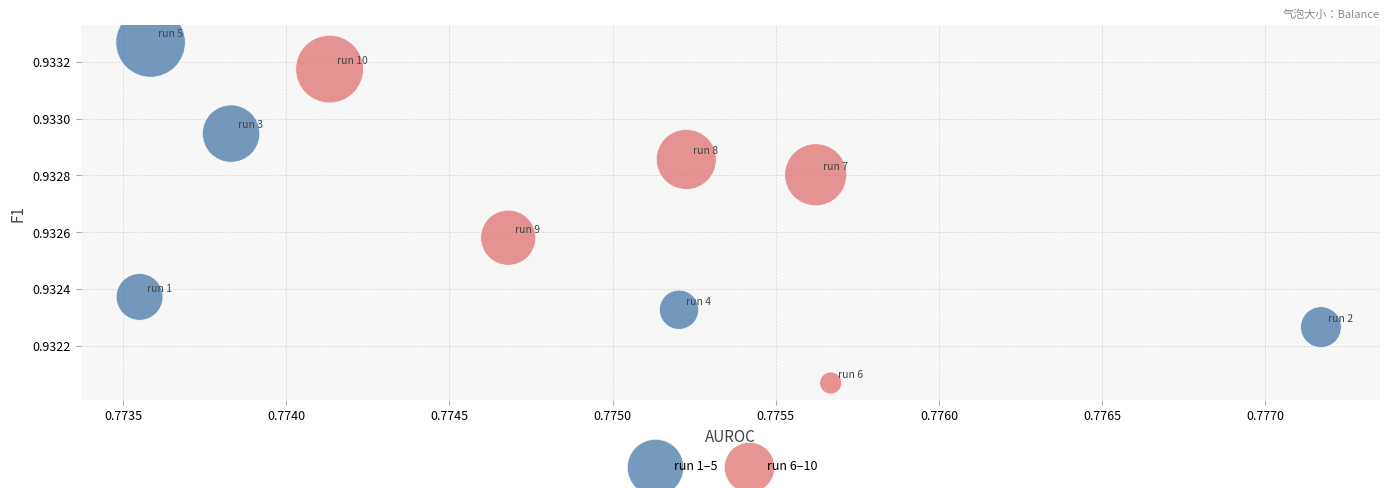

Which series contains the lowest Y value?

run 6–10